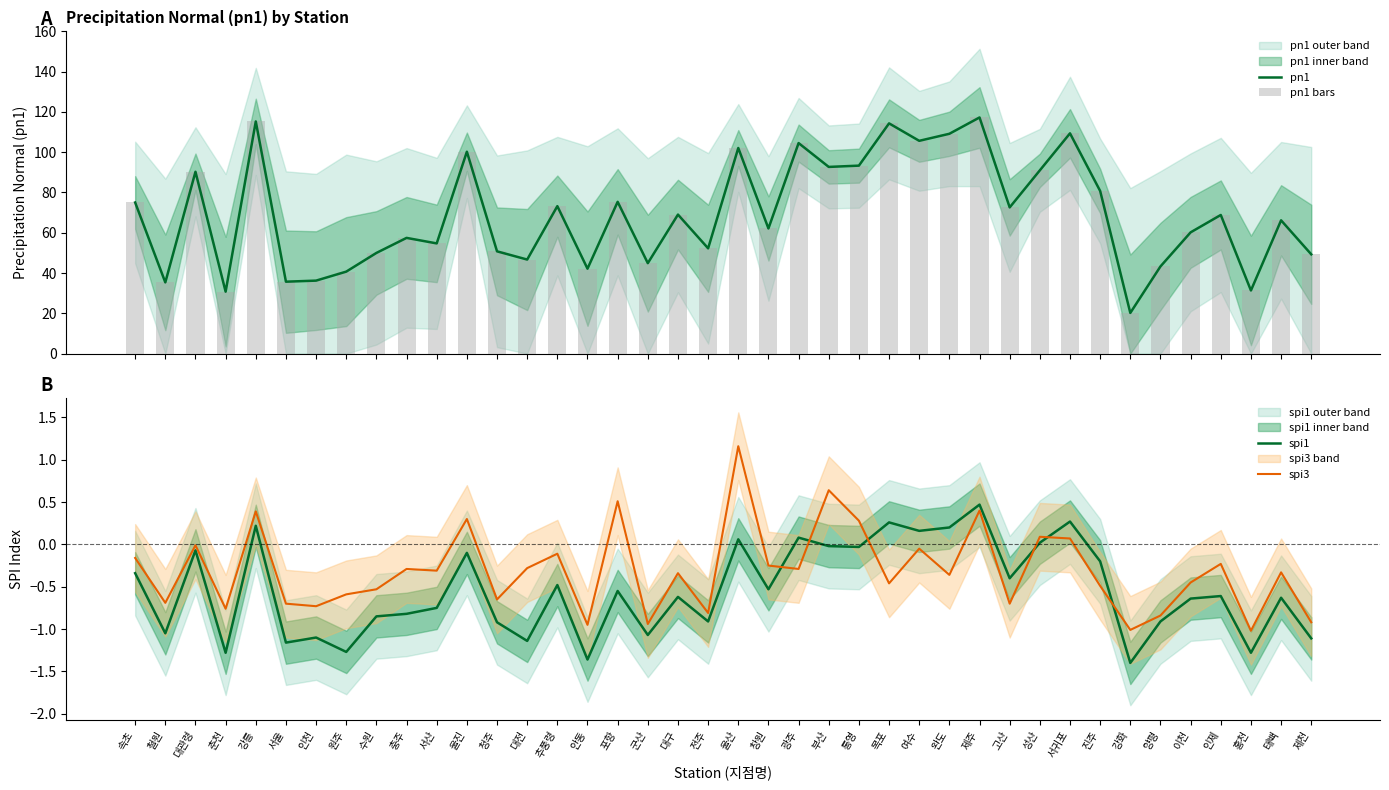

List the series in order of their peak value, lowest first.

spi1, spi3, pn1, pn1 bars